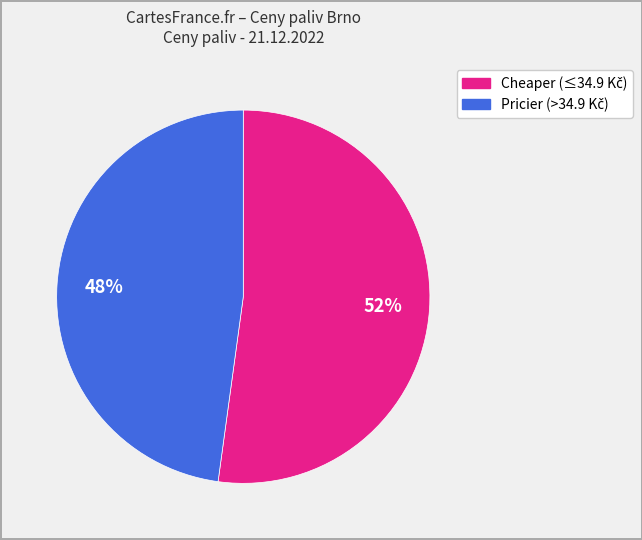

To the nearest percent, what is the difference between the largest and smallest slice percentages?

4%